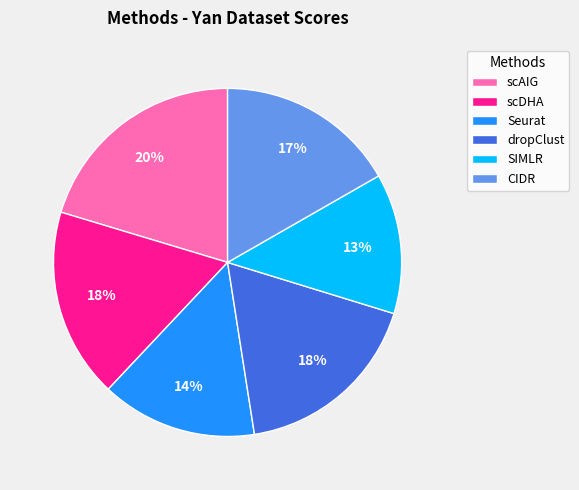

Does SIMLR represent more than half of the total?

No